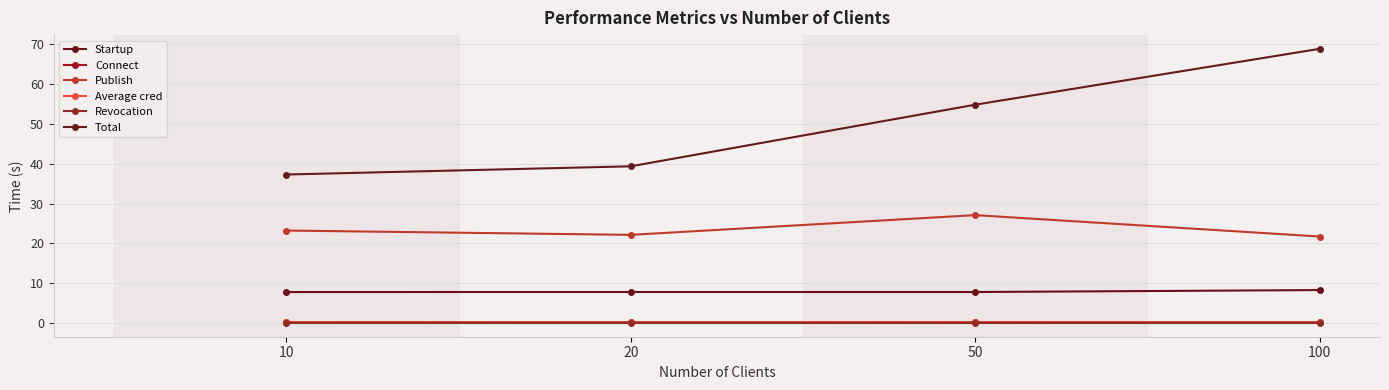

Which series has the largest total across all categories?

Total